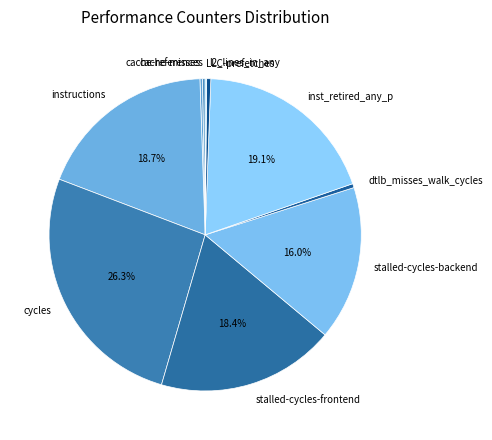

Does stalled-cycles-backend represent more than half of the total?

No